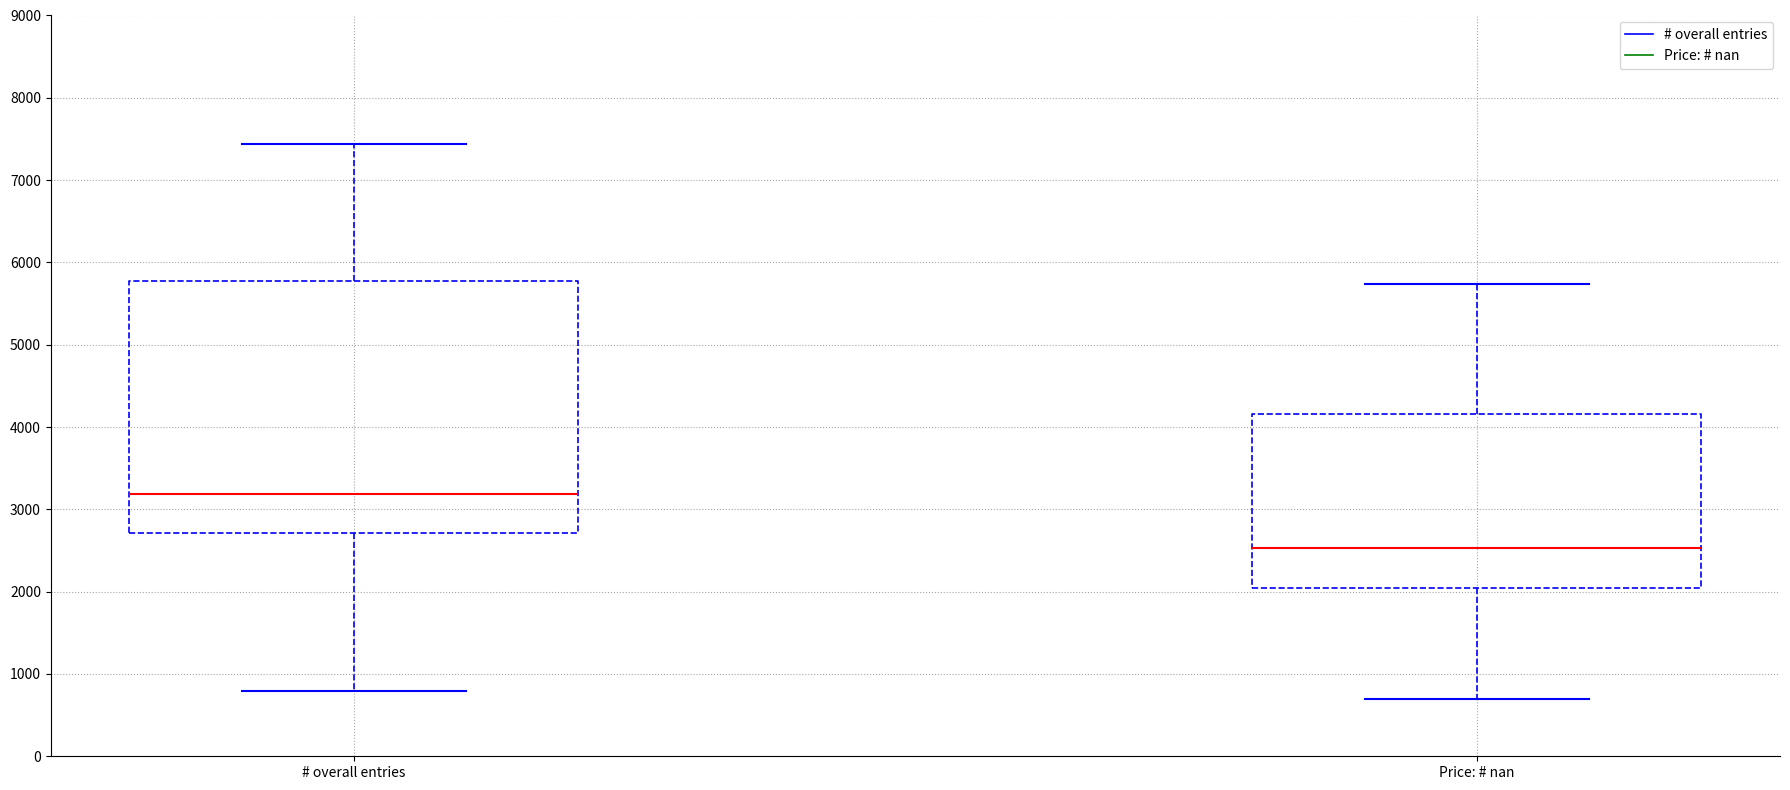

Reading left to right, transcribe this box plot: for each box, give where its median line is, the range the box spans, and where its two whiskers end, as read against the y-axis. The values are not printed on the chart, so give them approximately, as read against the axis.

# overall entries: median 3200, box 2700 to 5800, whiskers 800 to 7400
Price: # nan: median 2500, box 2000 to 4200, whiskers 700 to 5700